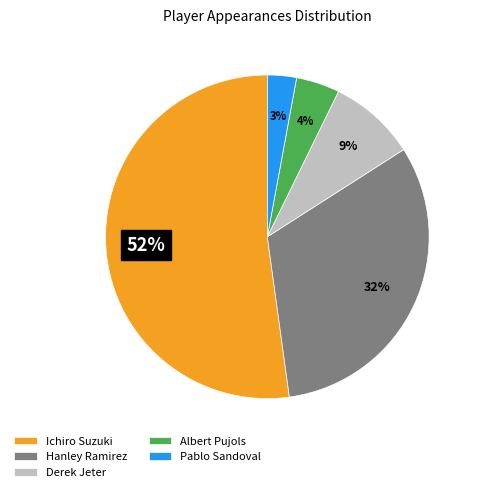

Do Pablo Sandoval and Derek Jeter together represent more than half of the pie?

No